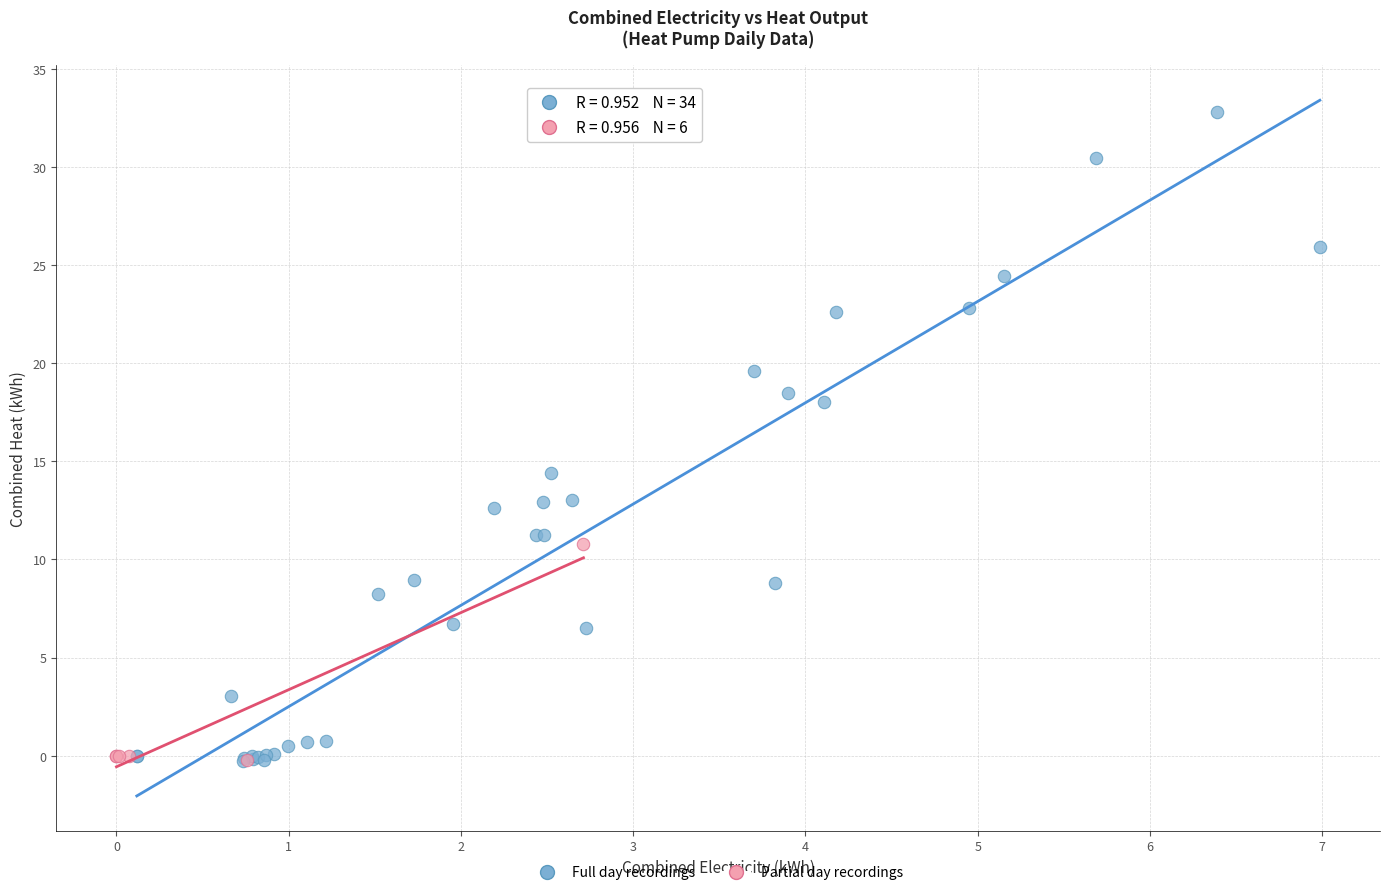

Which series has the widest spread of Y values?

Full day recordings